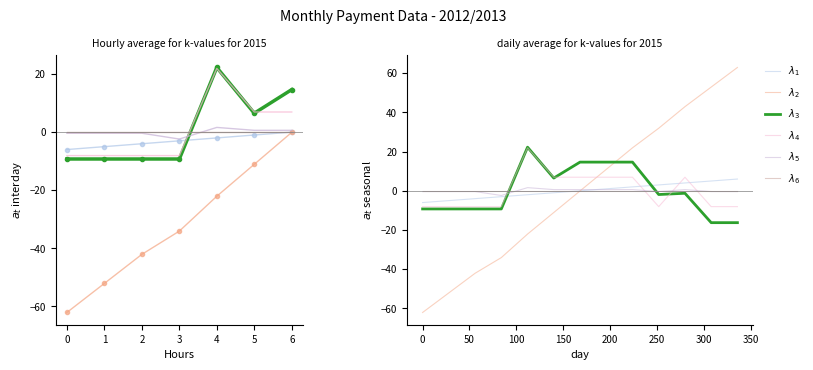

Where does the $\lambda_5$ series first go above 0?

3